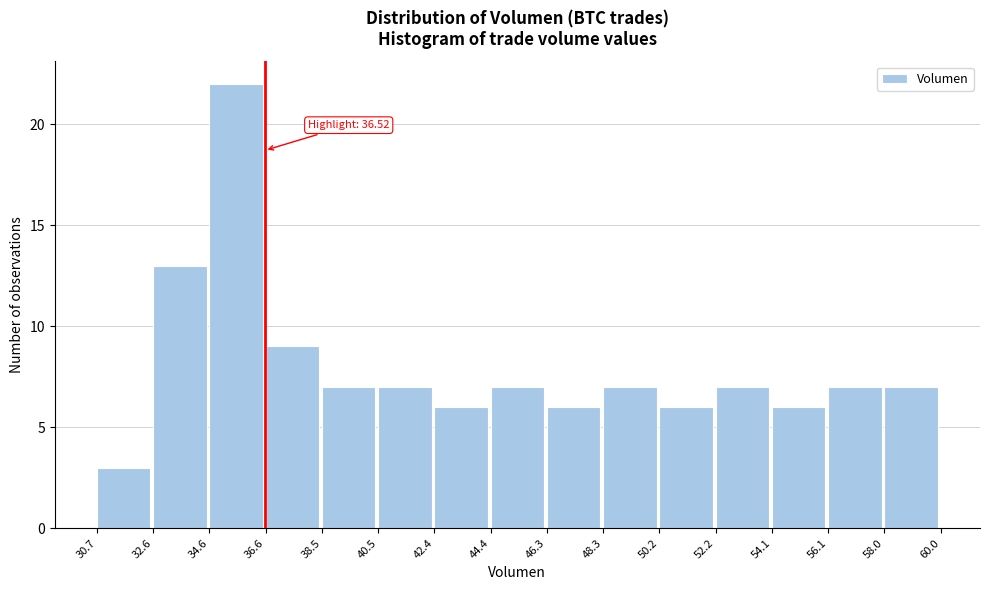

Over which range of the x-axis is the bar tallest?

34.6 to 36.6